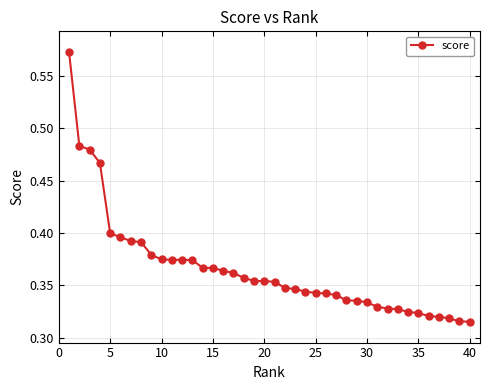

What is the sum of all values?

14.6